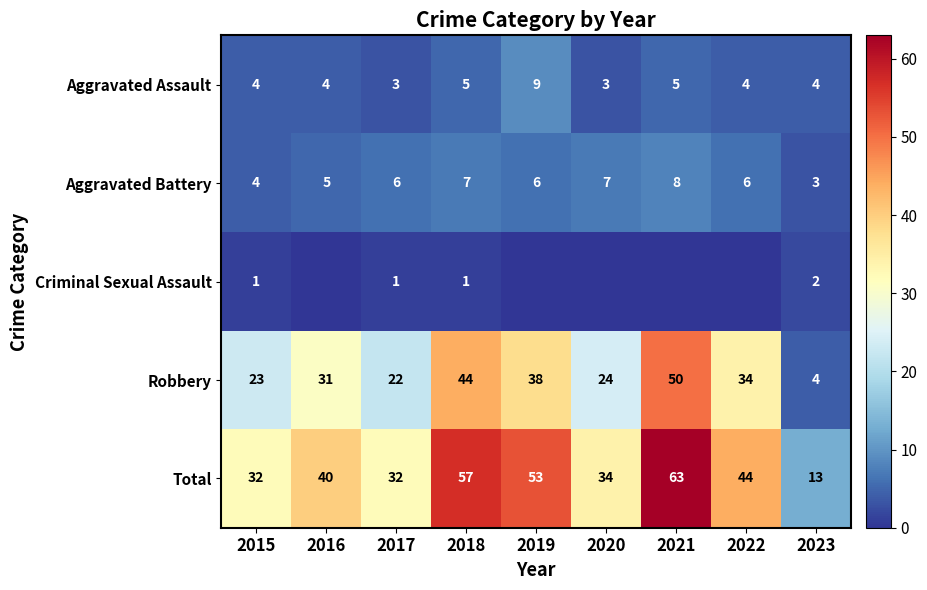

Where is Robbery nearest to the value 27?

2020